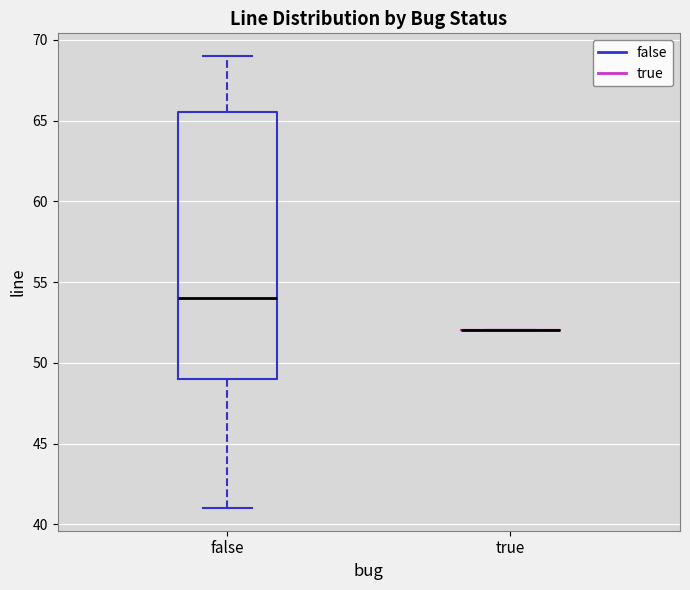

Reading left to right, transcribe this box plot: for each box, give where its median line is, the range the box spans, and where its two whiskers end, as read against the y-axis. The values are not printed on the chart, so give them approximately, as read against the axis.

false: median 54.0, box 49.0 to 65.5, whiskers 41.0 to 69.0
true: box collapsed to a line at 52.0, whiskers 52.0 to 52.0